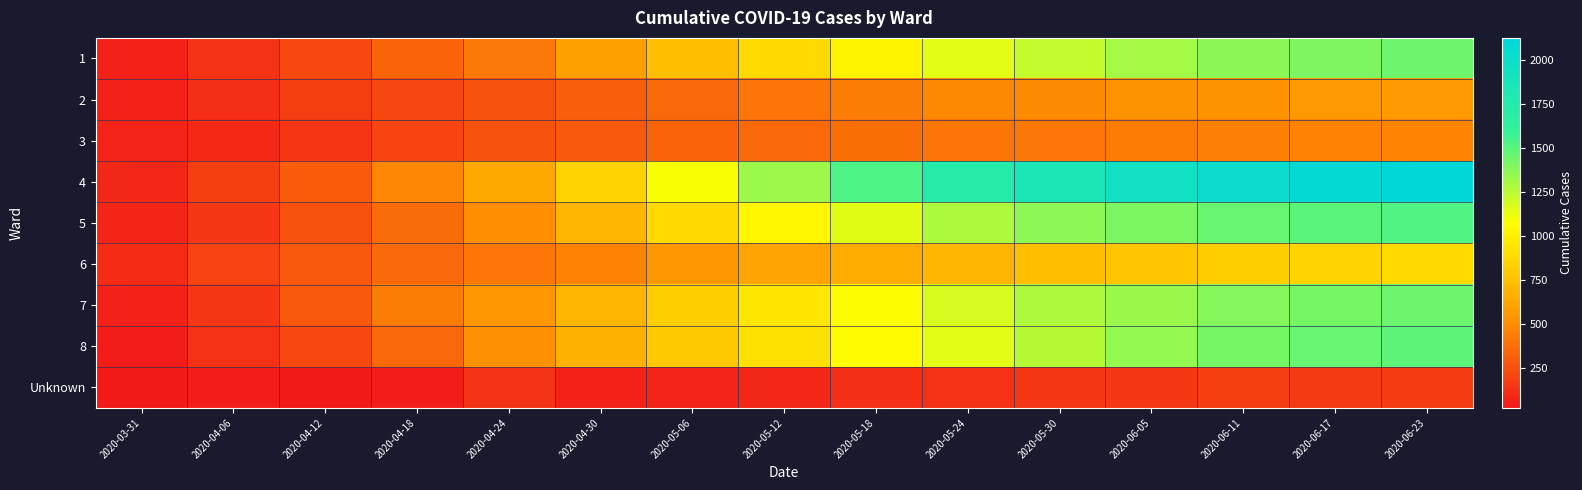

At which category does the chart reach its peak across all series?

2020-06-23